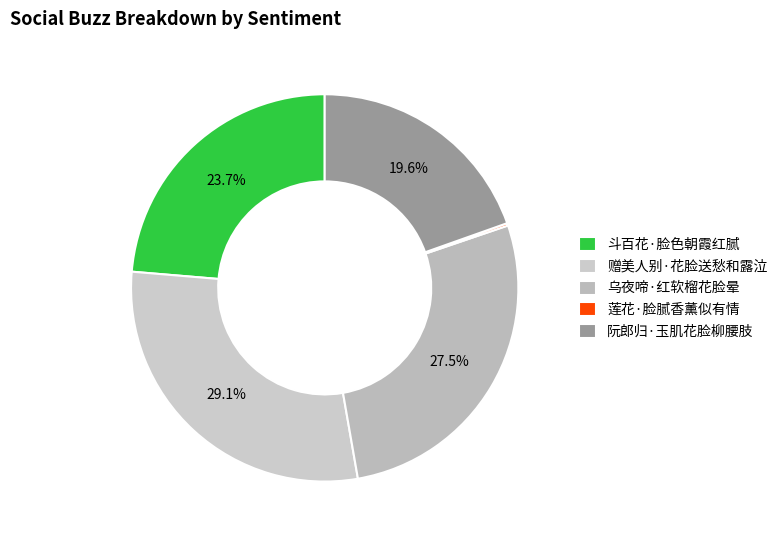

What is the change in value from 乌夜啼·红软榴花脸晕 to 莲花·脸腻香薰似有情?

-190932